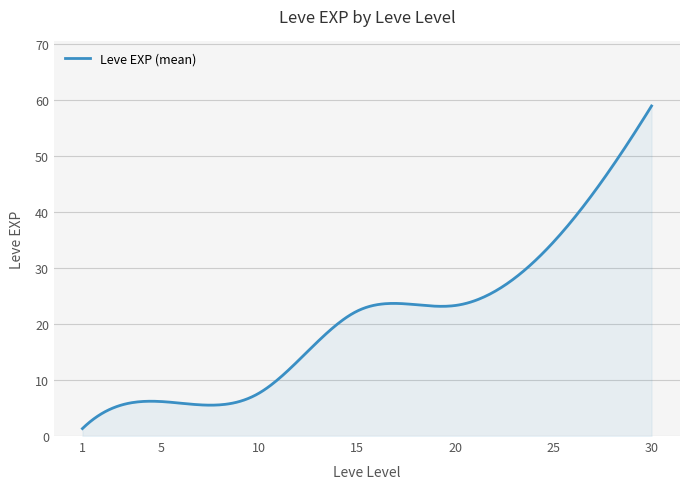

What is the minimum value shown in the chart?

1.3